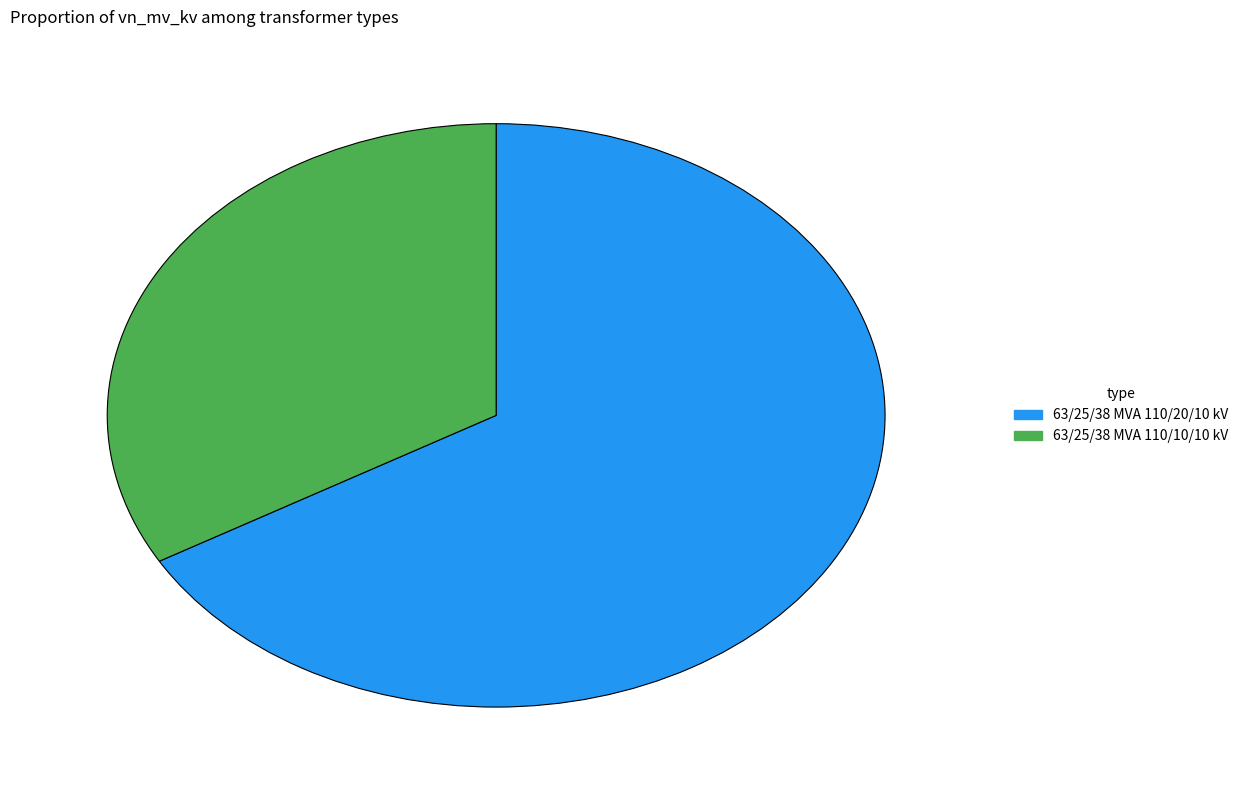

What is the smallest slice in the pie chart?

63/25/38 MVA 110/10/10 kV